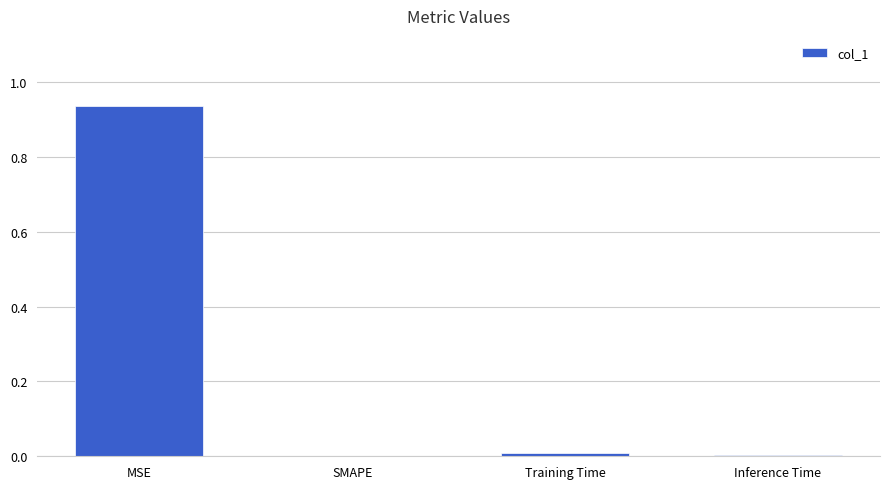

Which category has the highest value across all series?

MSE